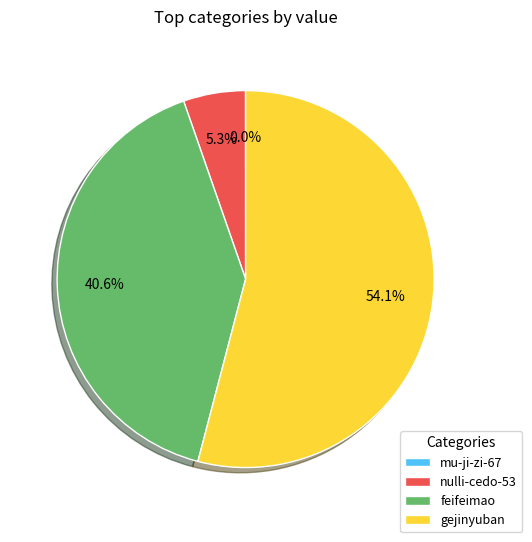

Which slice is the largest?

gejinyuban